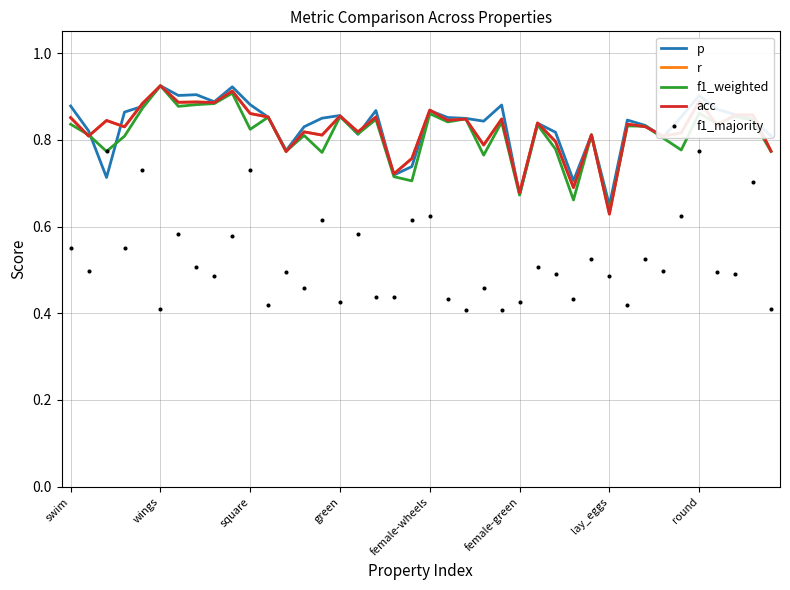

What is the total value across all series at 22?

3.8